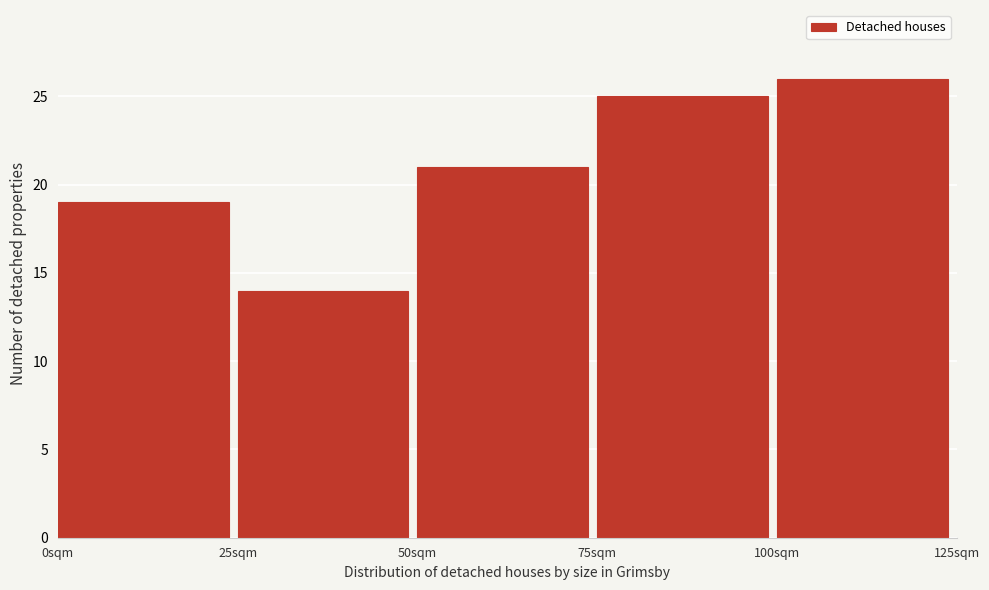

Which range on the x-axis has the tallest bar?

100 to 125